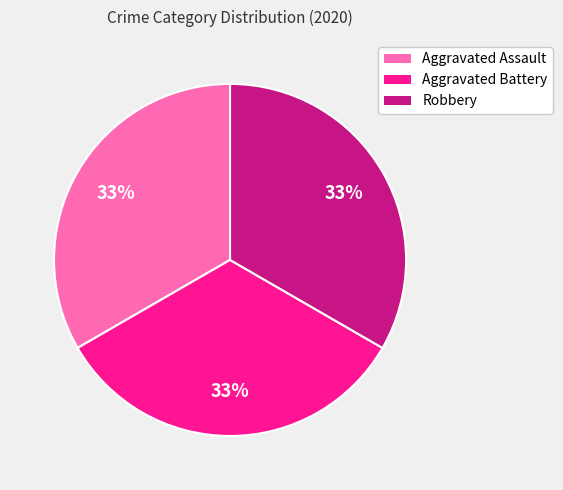

To the nearest percent, what is the average slice percentage?

33%